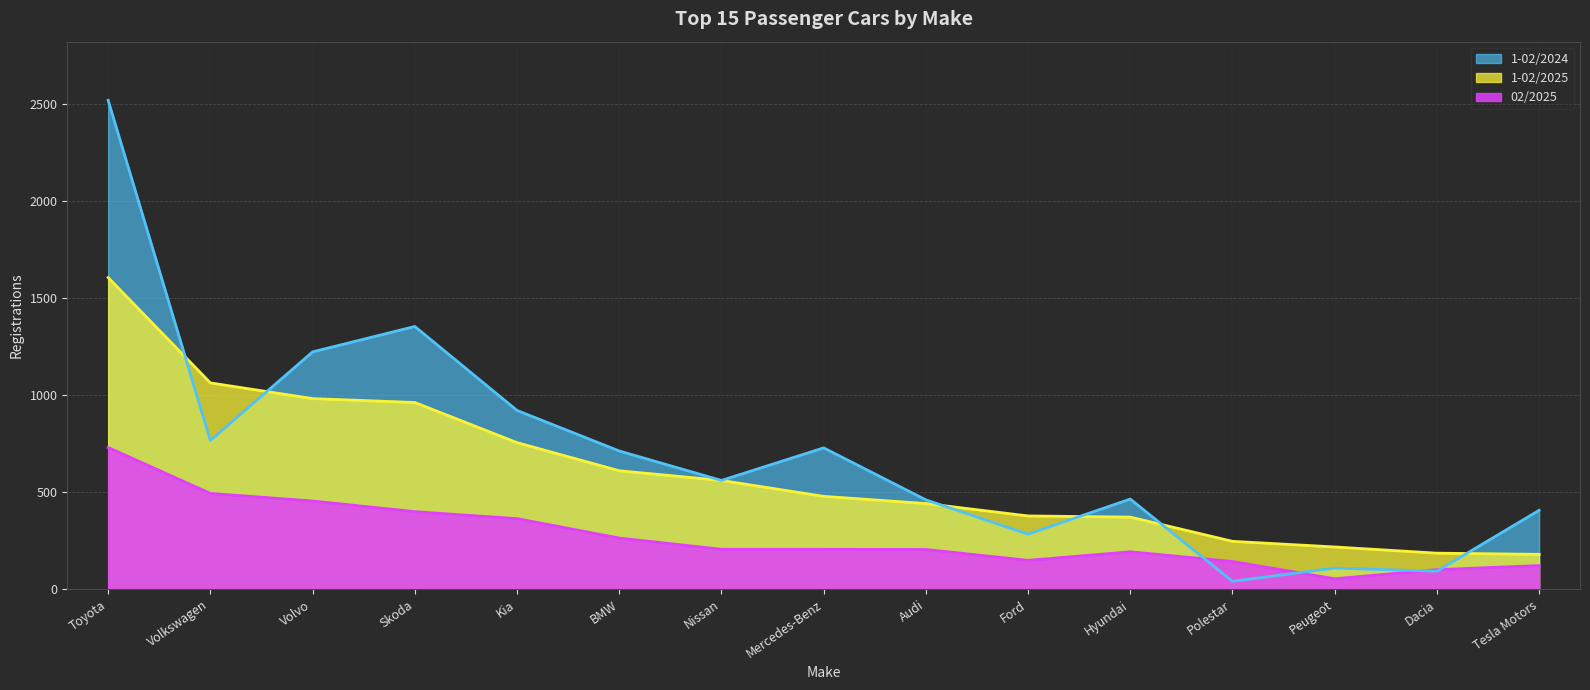

How many data points in 1-02/2025 are less than 479?

7